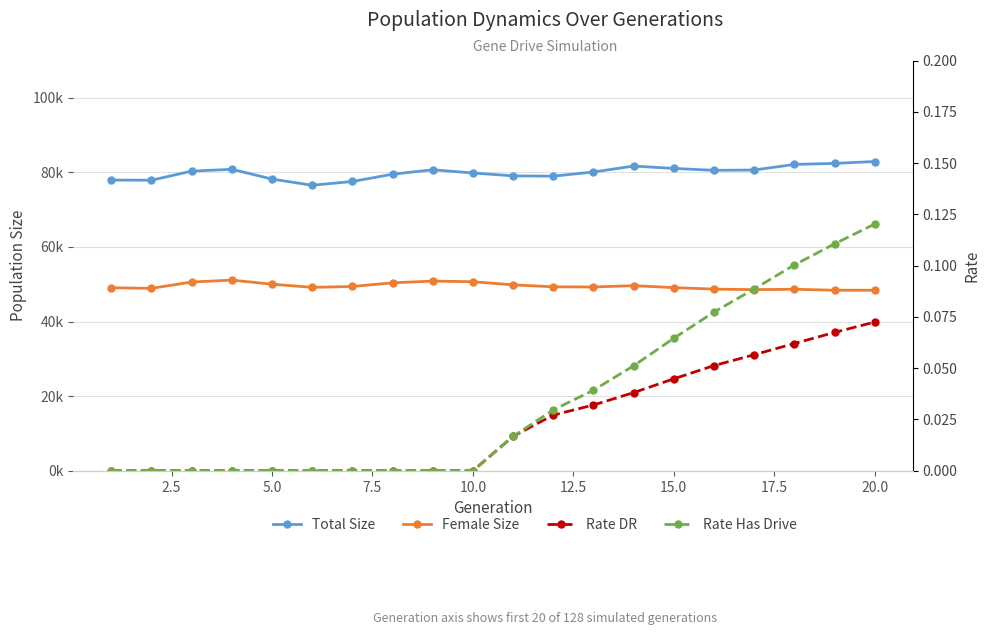

What is the spread (max minus min) of values at 17.5?

79514.0